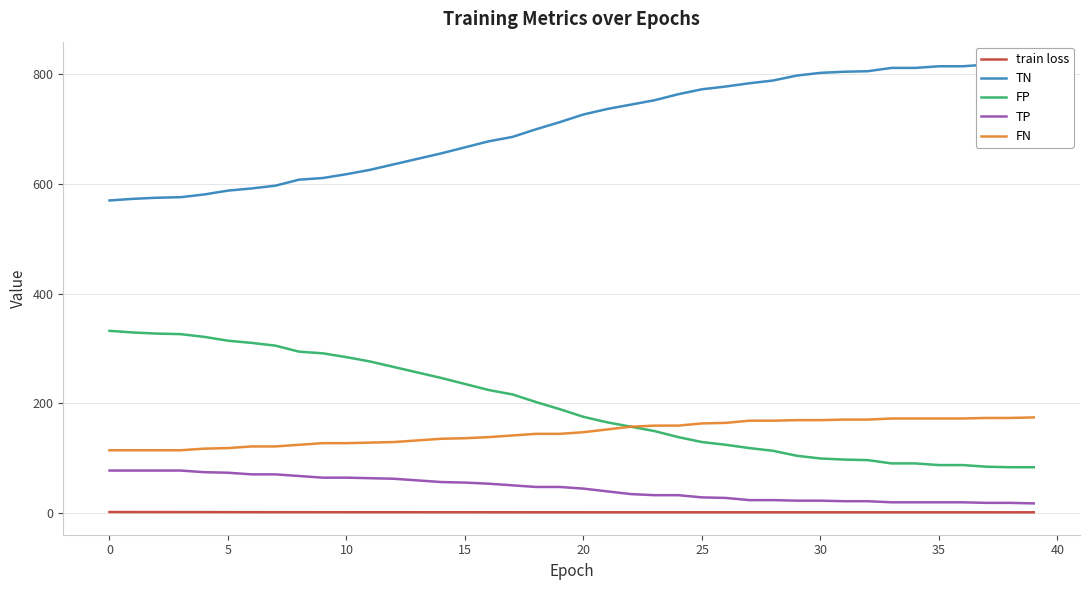

At 15, list the series in order from smallest to largest.

train loss, TP, FN, FP, TN